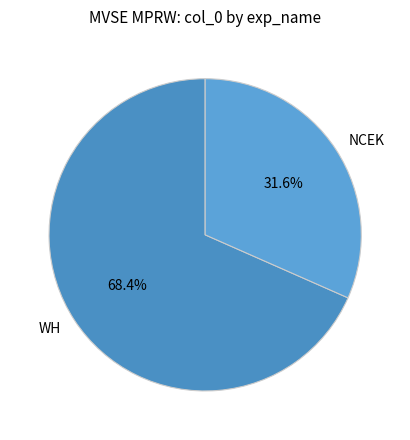

Rank the categories by value from lowest to highest.

NCEK, WH